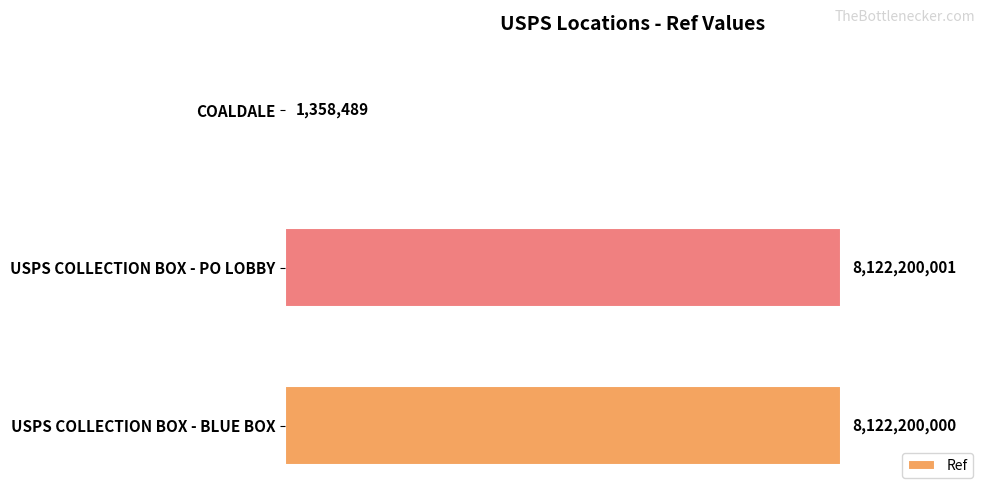

How many values exceed 8122200000?

1